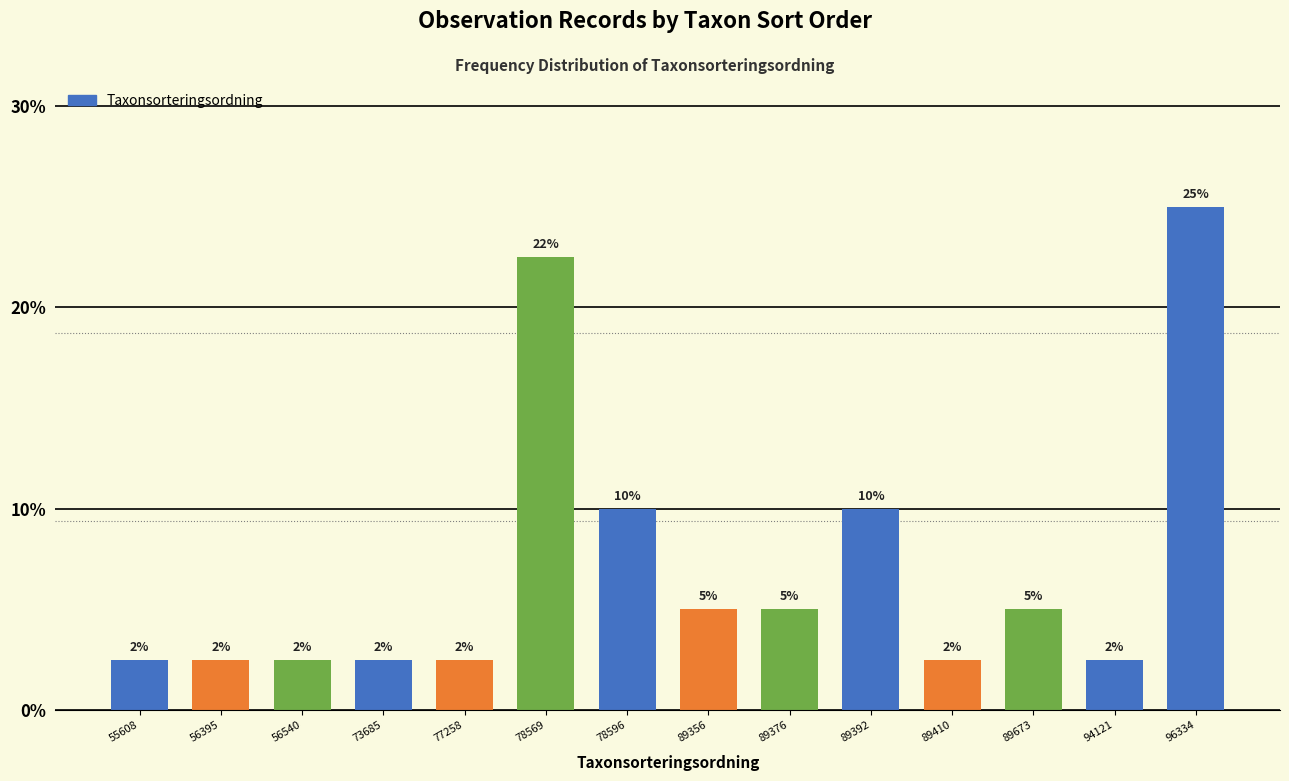

Does the chart contain any negative values?

No